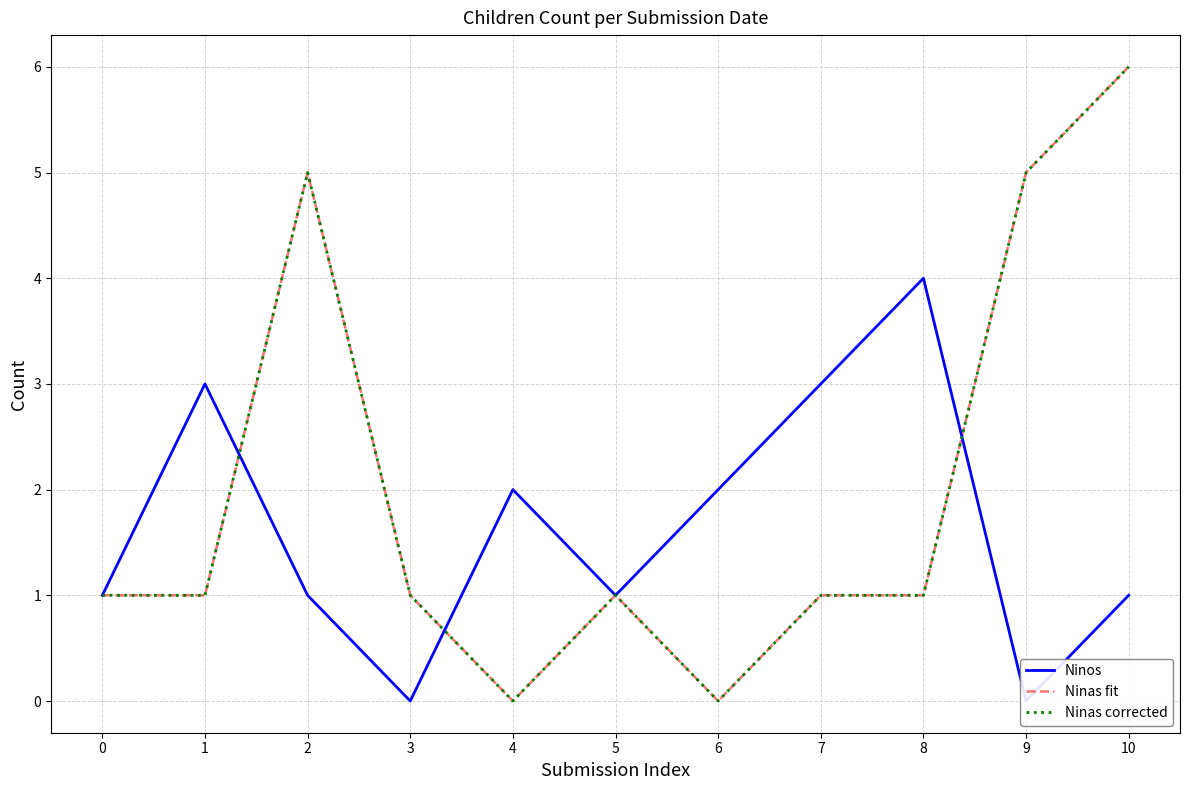

How many categories are shown in the chart?

11